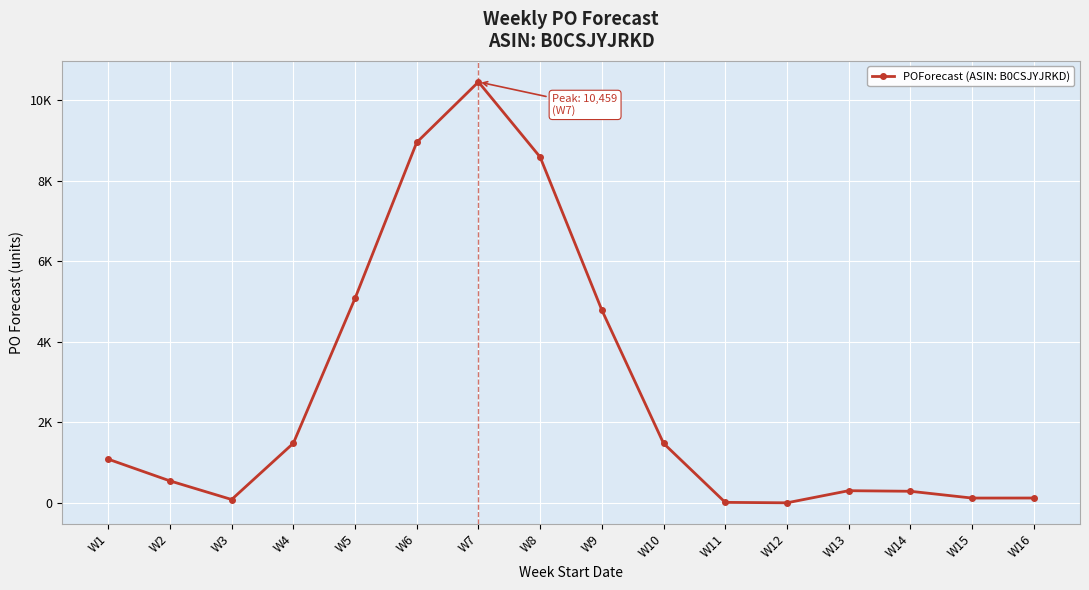

Is this an area chart (filled region under the line)?

No